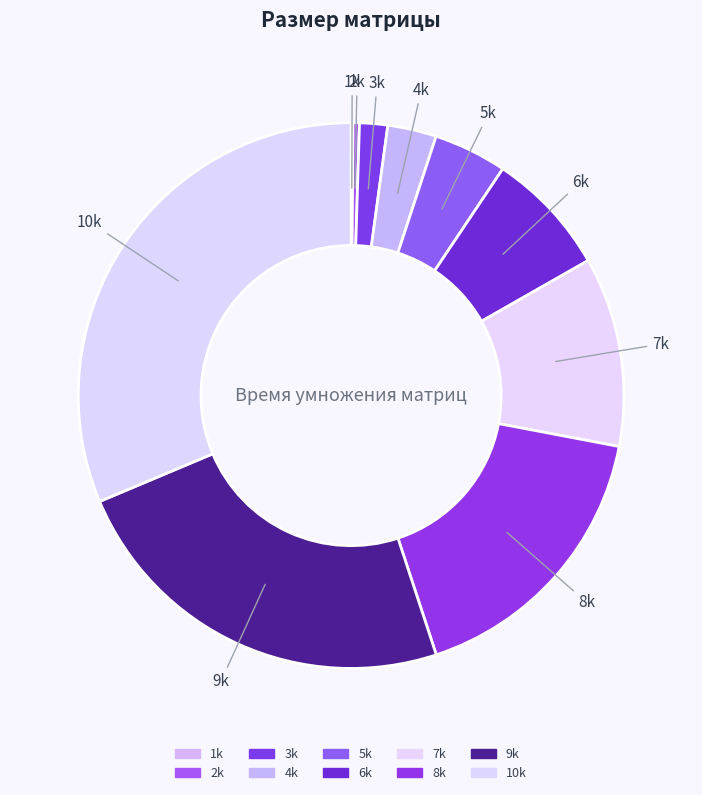

To the nearest percent, what portion does 9k represent?

24%